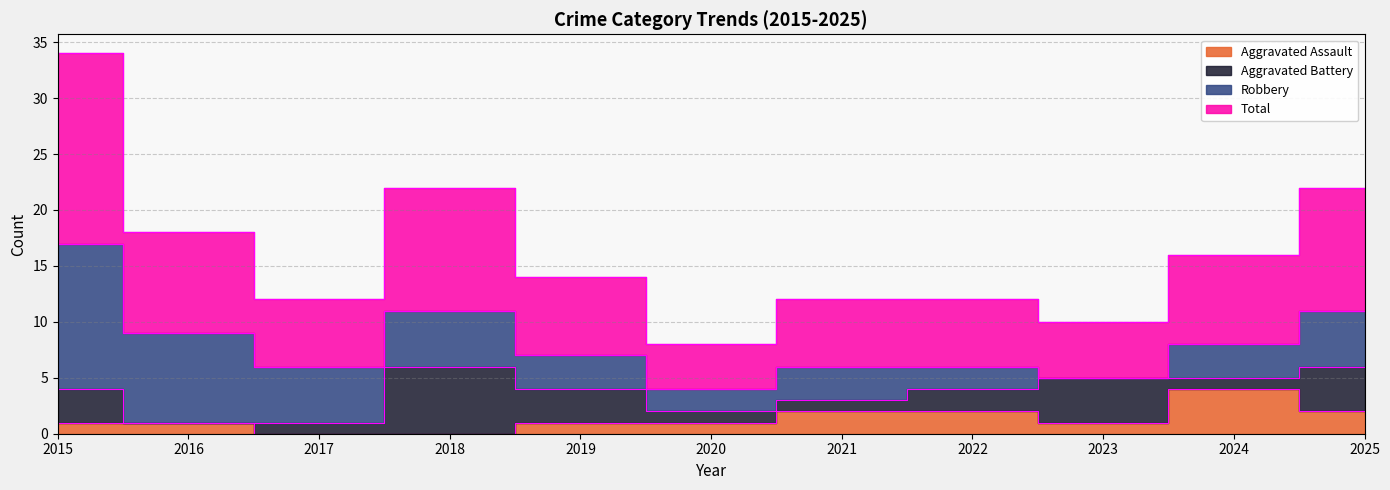

True or false: Total and Aggravated Assault intersect in this chart.

False